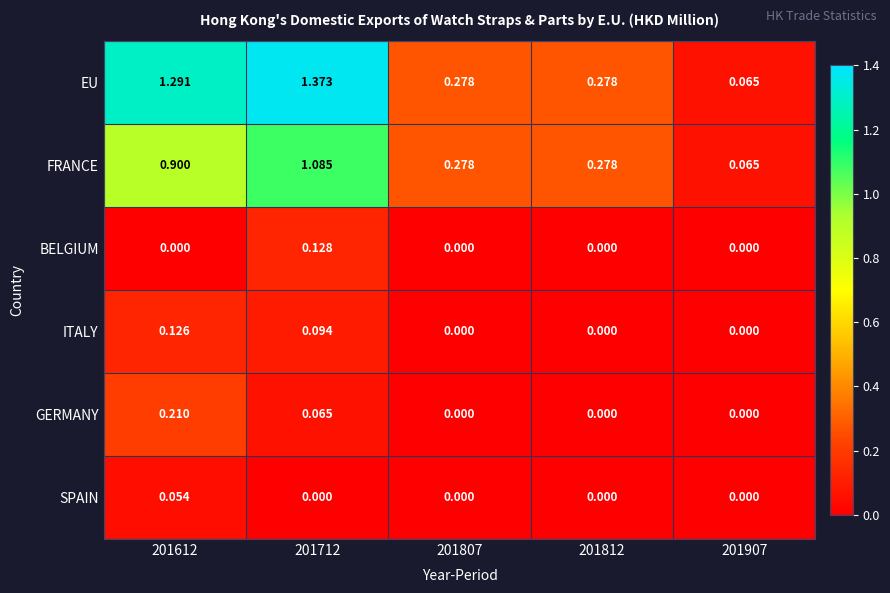

Rank the series by their maximum value, from lowest to highest.

SPAIN, ITALY, BELGIUM, GERMANY, FRANCE, EU